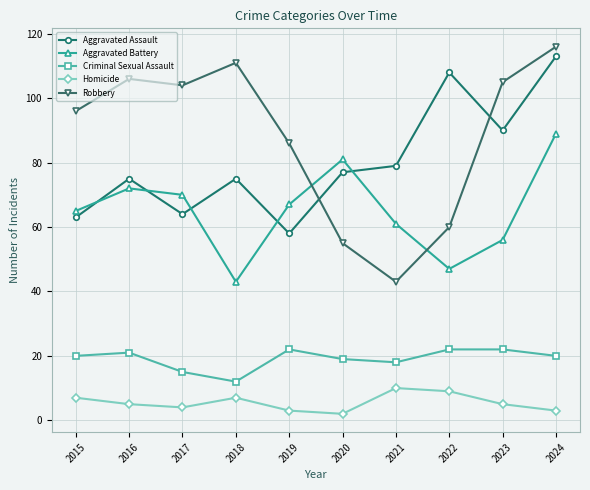

At which label does Criminal Sexual Assault reach its minimum?

2018